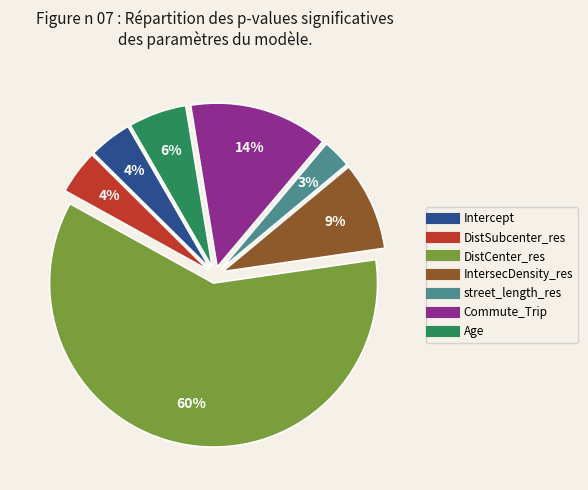

True or false: Age accounts for 1% of the total.

False